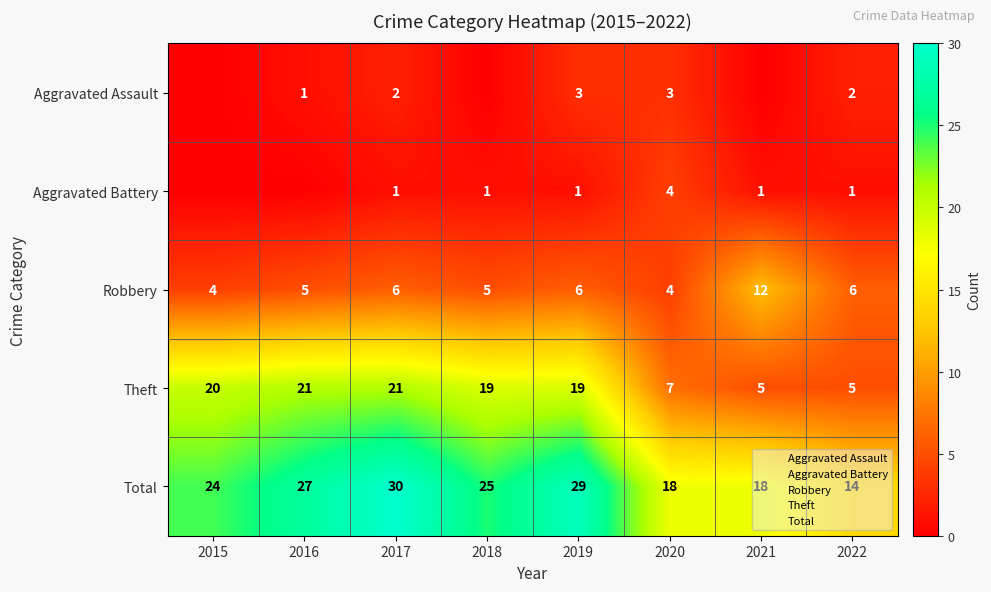

What is the difference between the highest and lowest values at 2021?

18